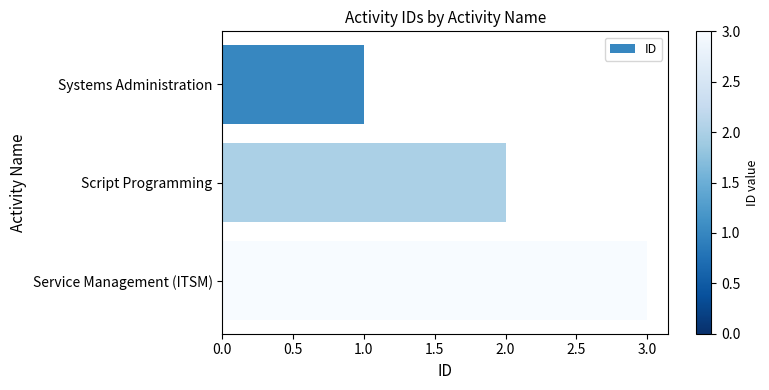

Does the chart contain any negative values?

No